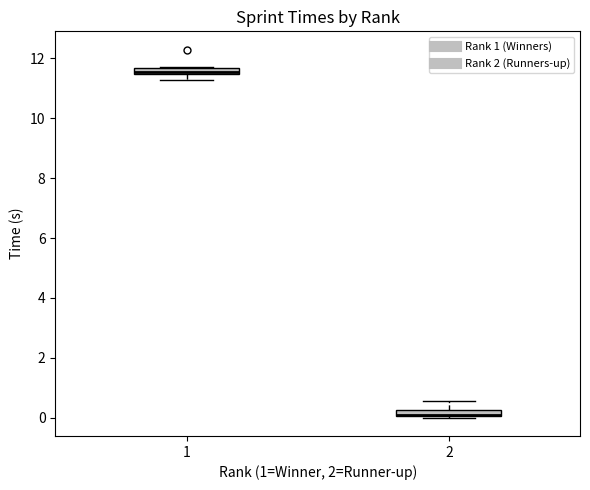

Where is the upper edge of the box at x = 2 on the y-axis? The values are not printed on the chart, so give them approximately, as read against the axis.

0.2